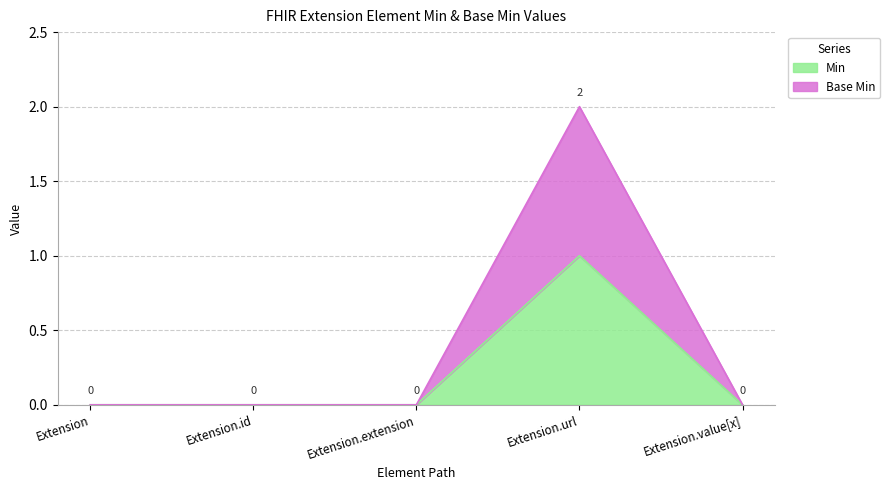

Does the chart display data point markers on the line(s)?

No